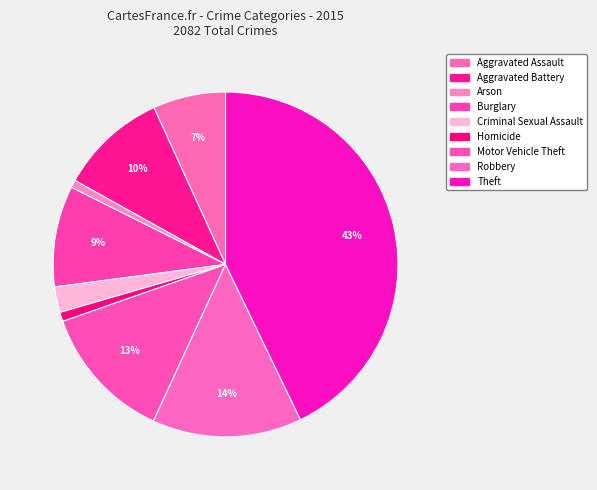

Count the number of slices in the pie.

9